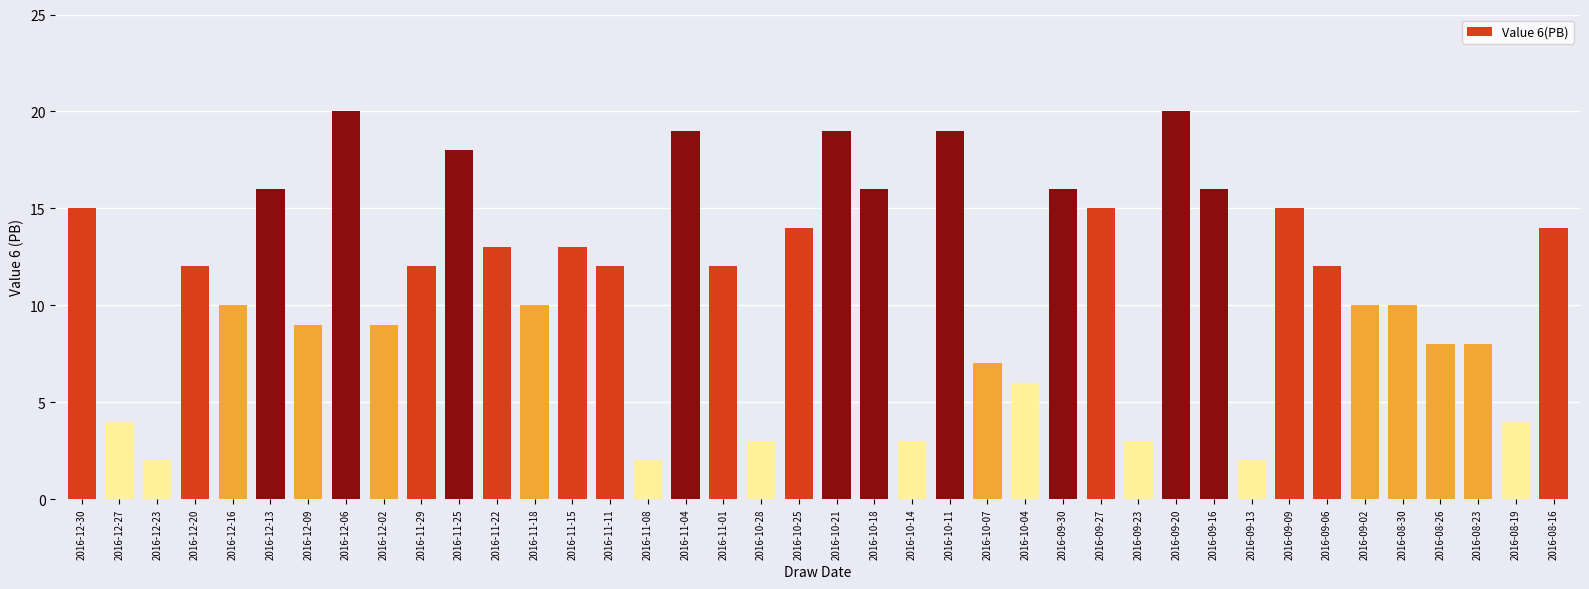

What is the average value?

11